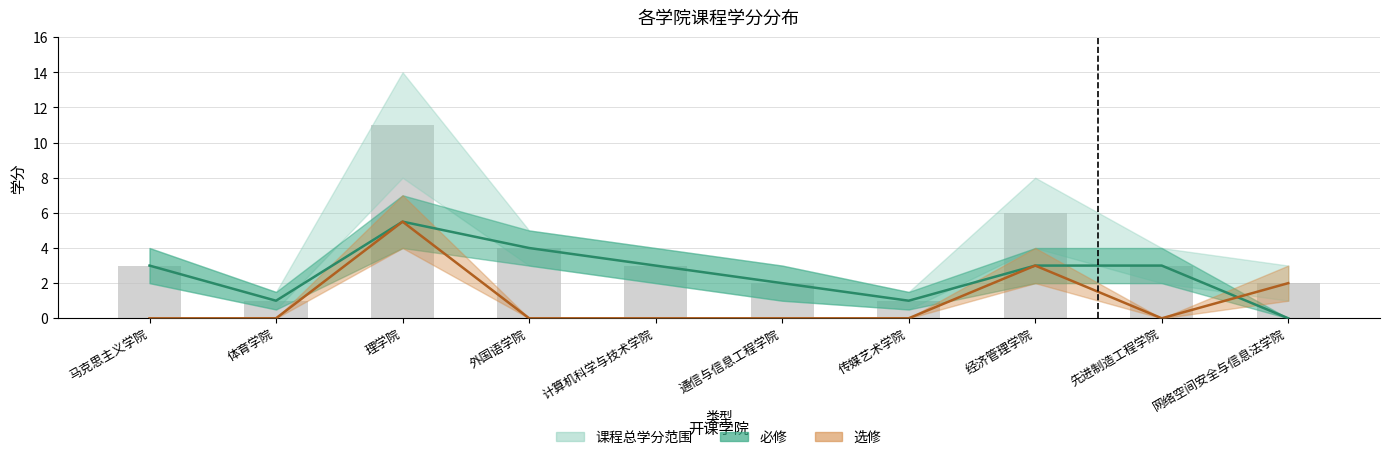

At how many categories does at least one series exceed 2?

6